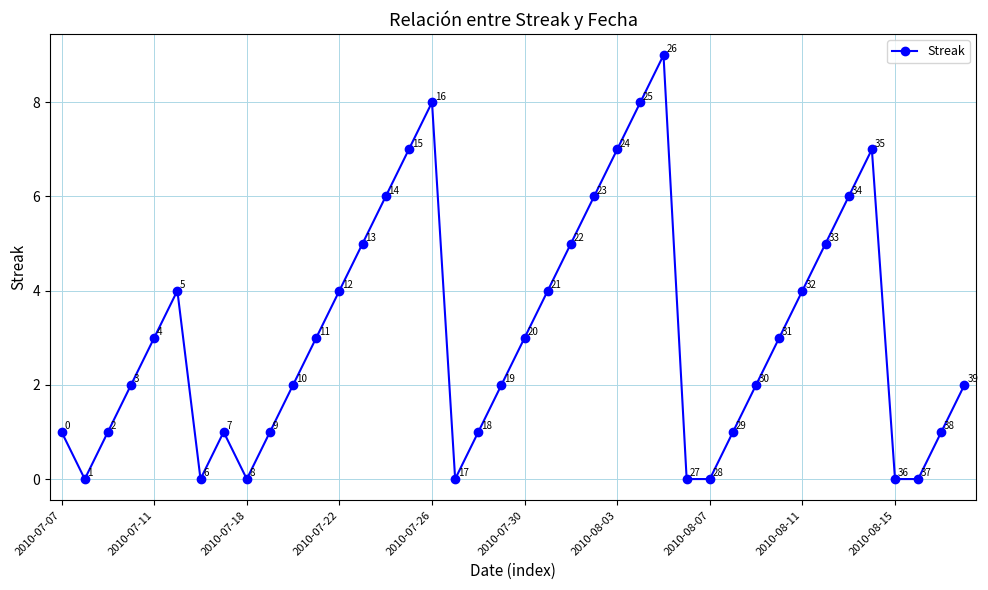

Count the number of categories in the chart.

40